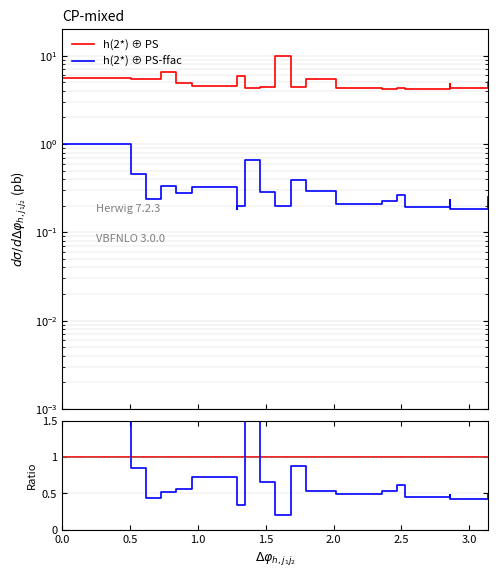

True or false: h(2*) ⊕ PS has more than 1 points higher than both neighbors.

False